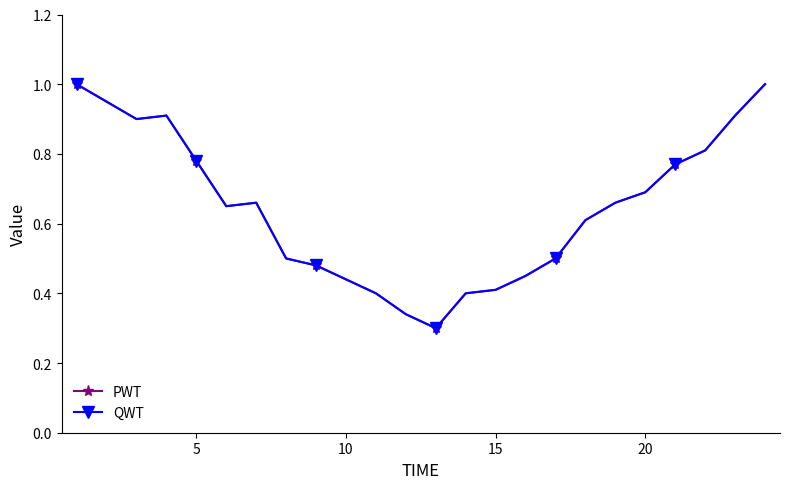

What is the average value of the QWT series?

0.6